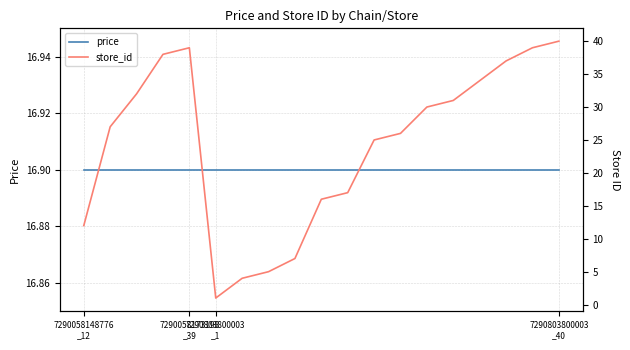

What are all the series names shown in the legend?

price, store_id